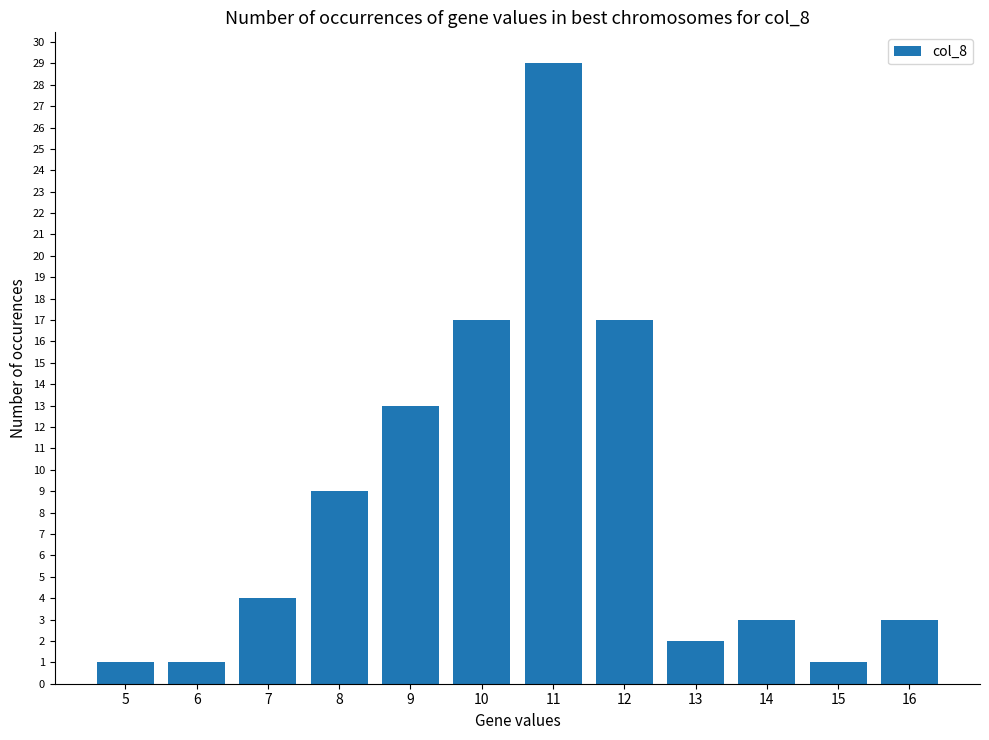

How many data points are less than 4?

6